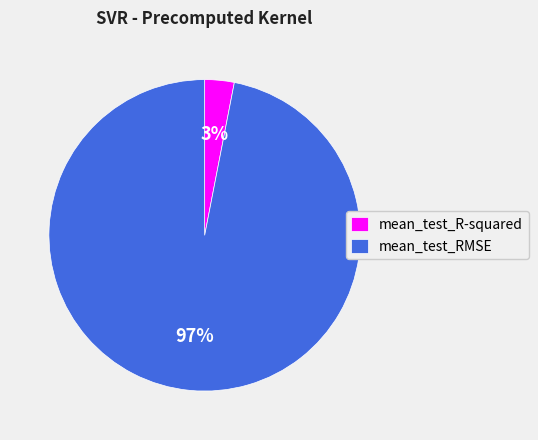

Which slice is the largest?

mean_test_RMSE